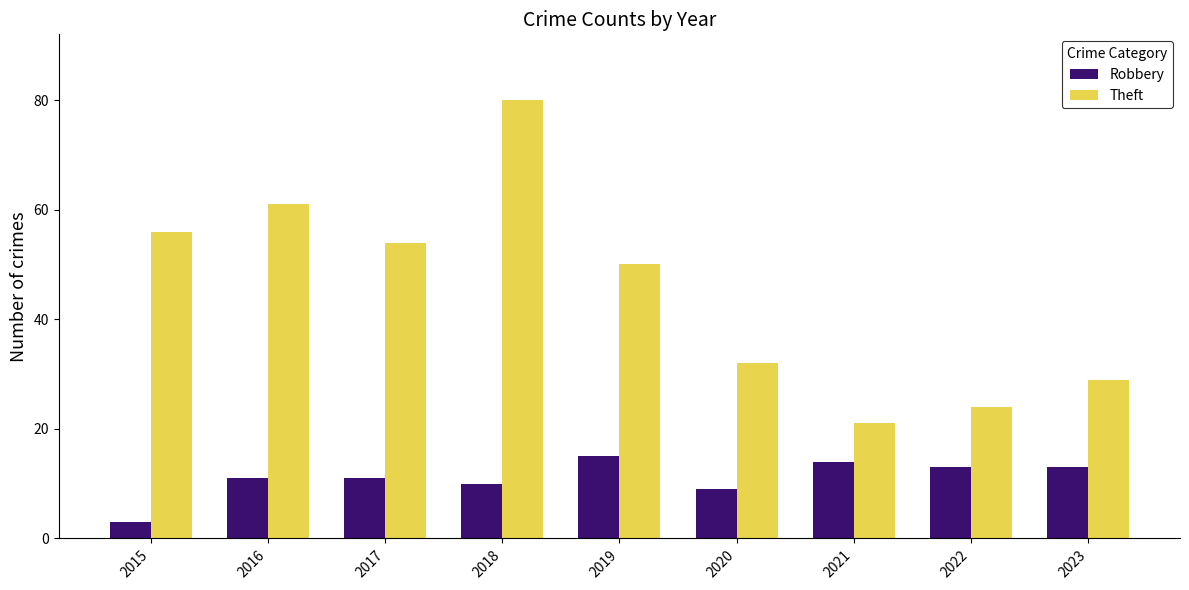

Count the number of data series in this chart.

2